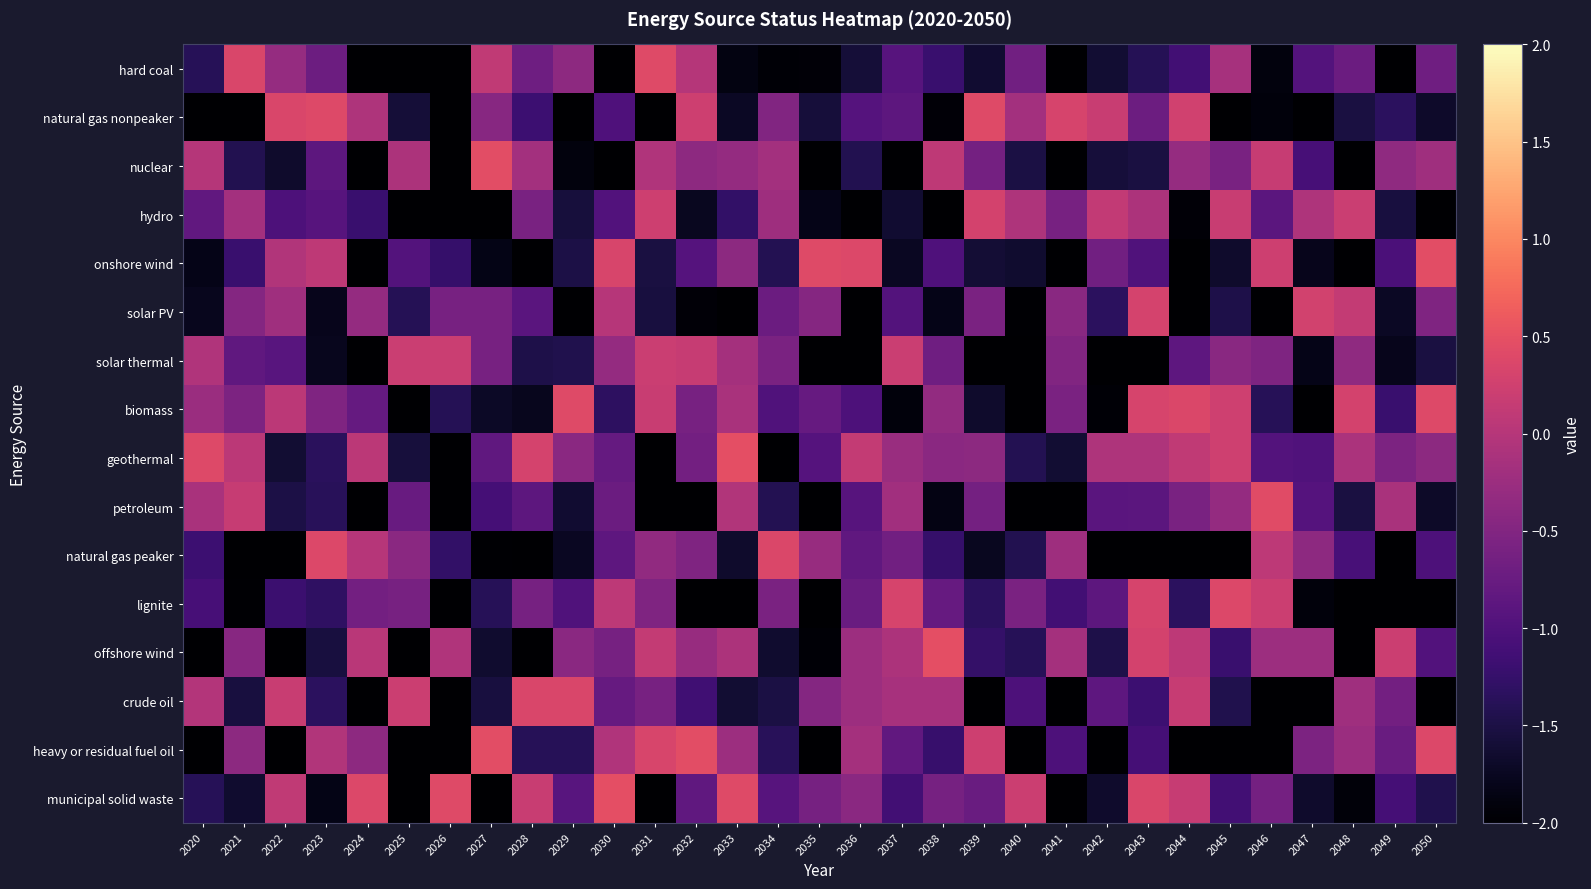

At how many categories does at least one series exceed 0?

31